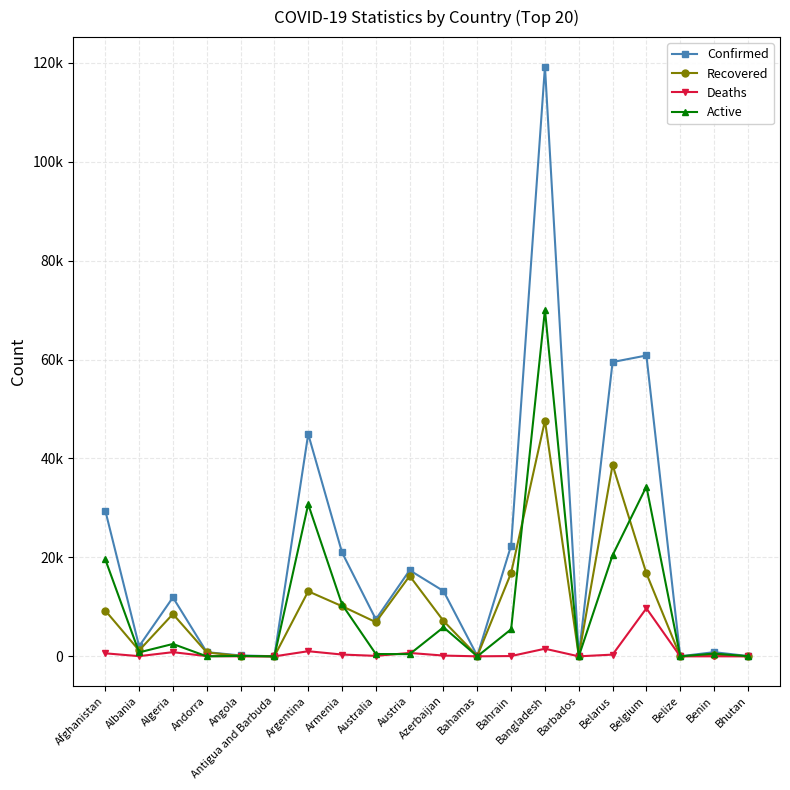

What is the spread (max minus min) of values at Albania?

2002